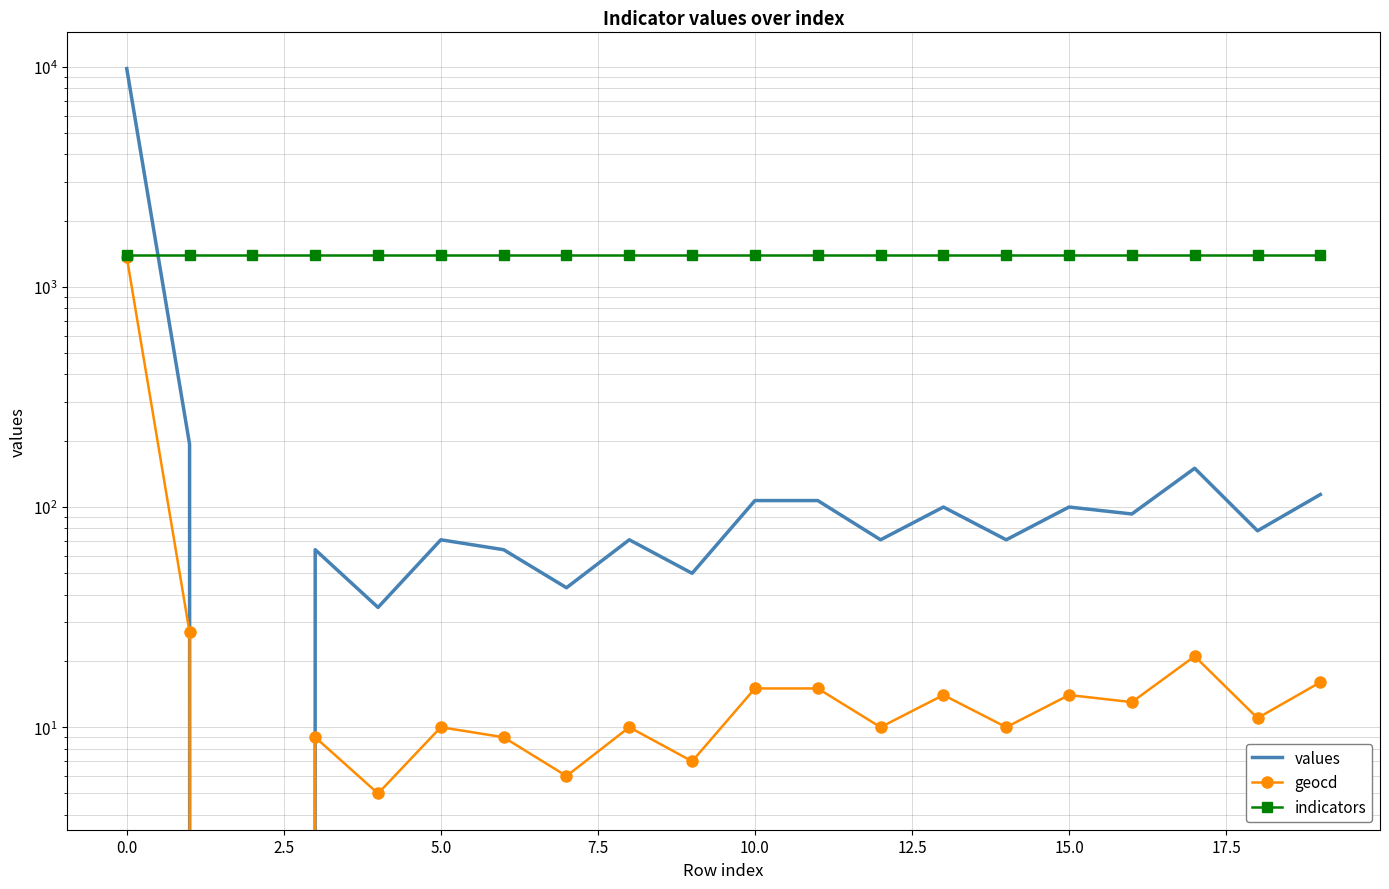

How many lines are shown in the chart?

3